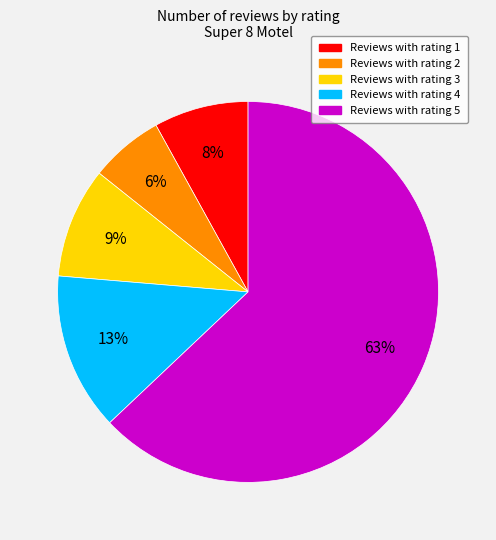

To the nearest percent, what is the average slice percentage?

20%